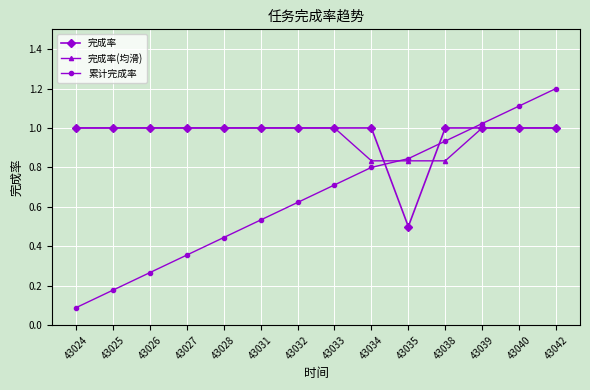

What is the maximum value shown in the chart?

1.2